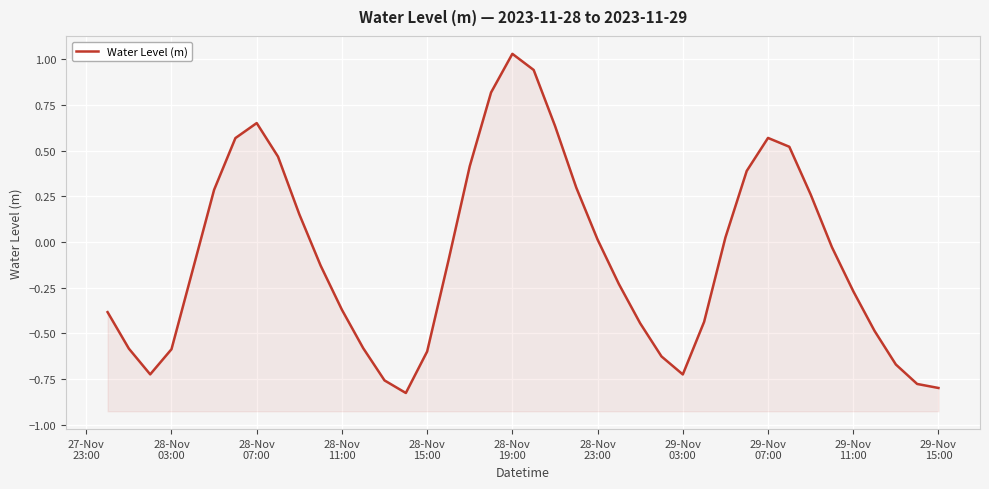

Where is the data nearest to the value 0?

28-Nov 23:00